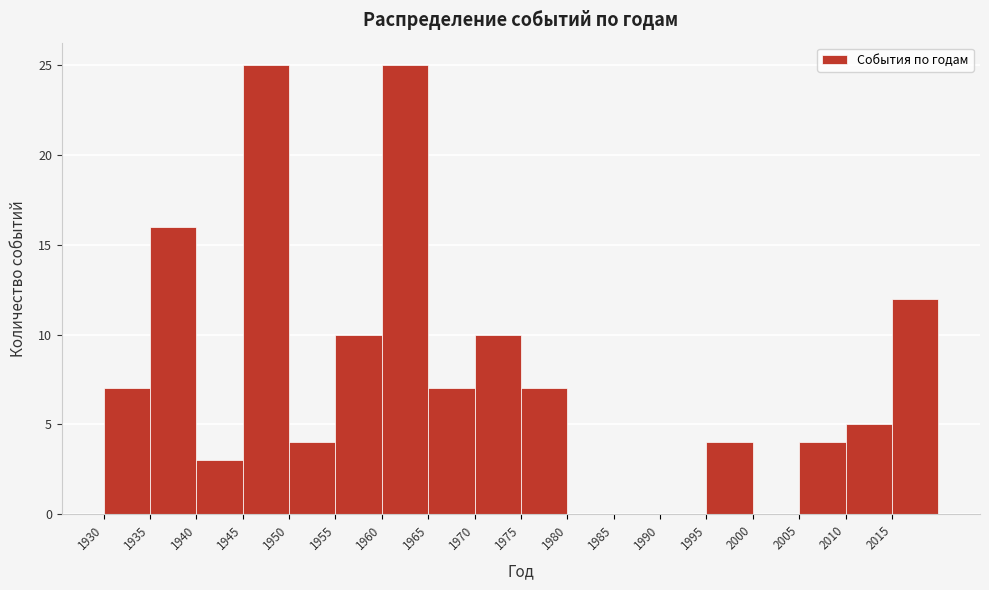

How tall is the bar that spans 1955 to 1960 on the x-axis? The values are not printed on the chart, so give them approximately, as read against the axis.

10